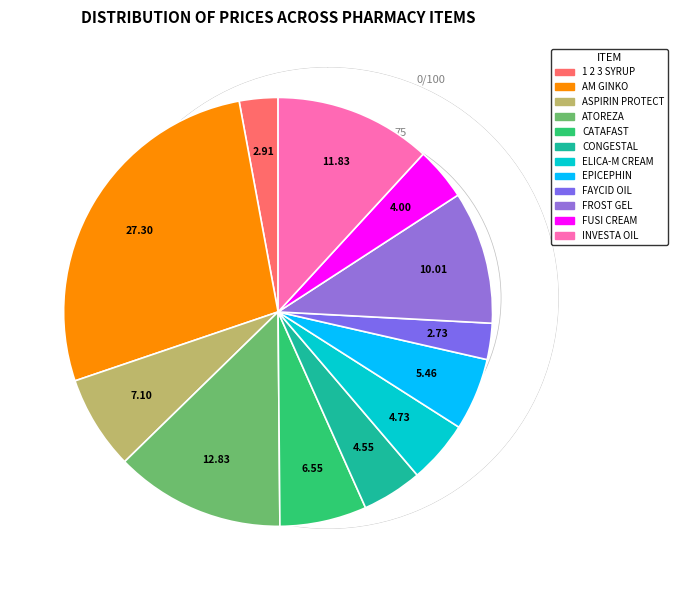

How many segments does this pie chart have?

12